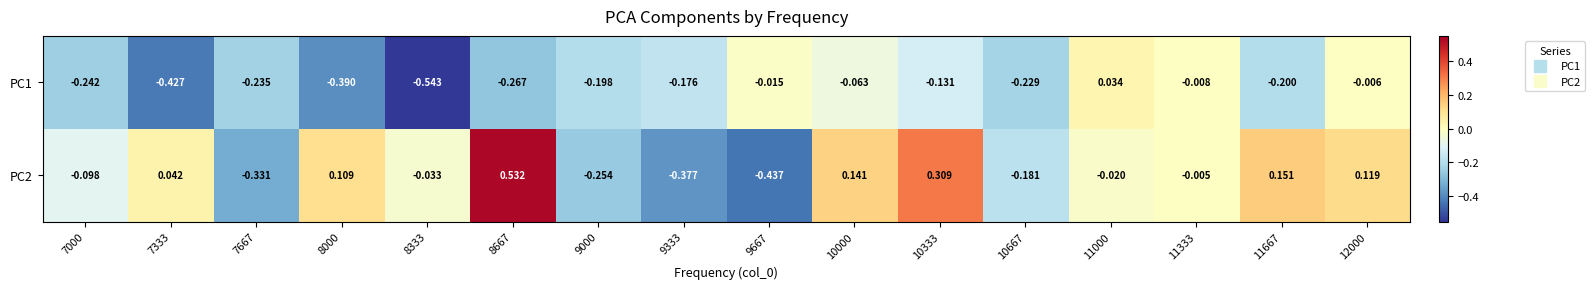

At how many categories does at least one series exceed 0?

8